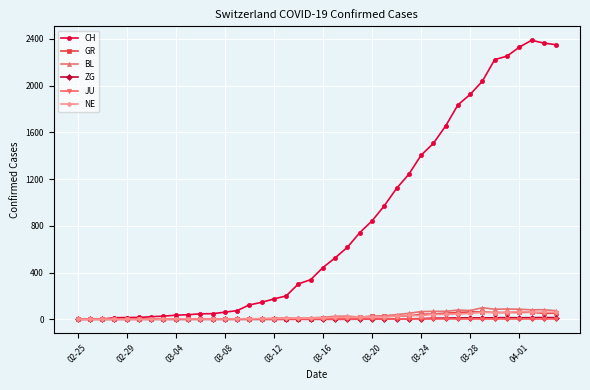

Which series has the widest spread of values?

CH